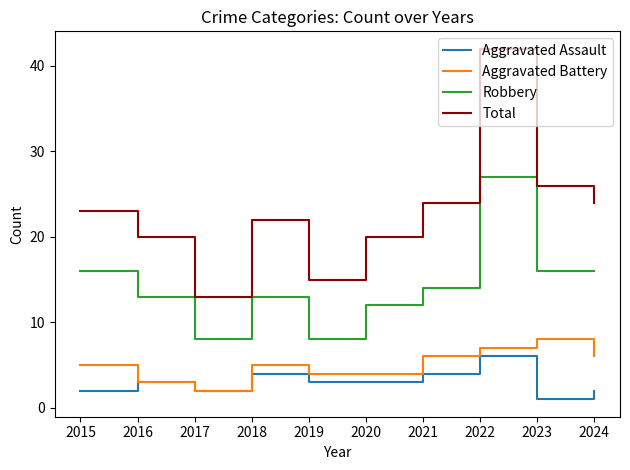

At which category does the chart reach its peak across all series?

2022